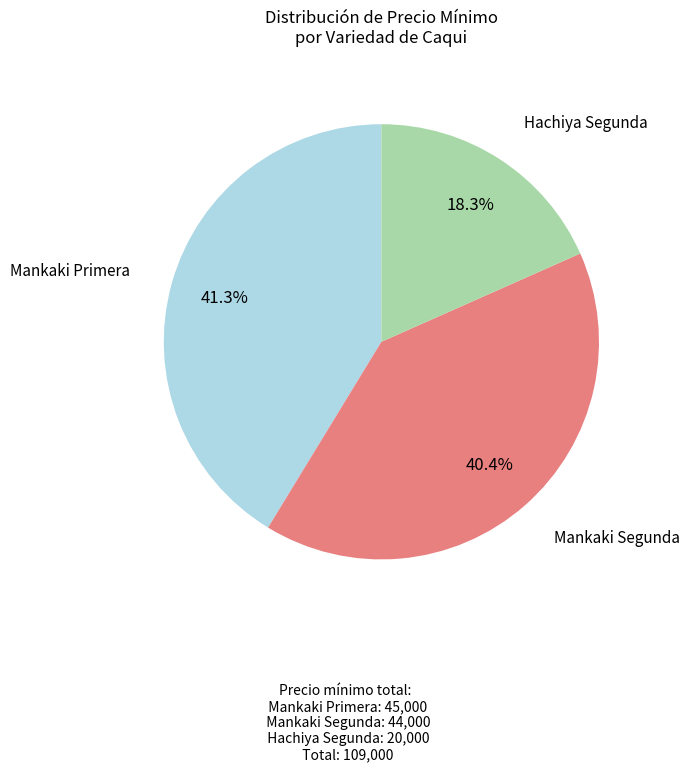

Does any single category account for the majority?

No